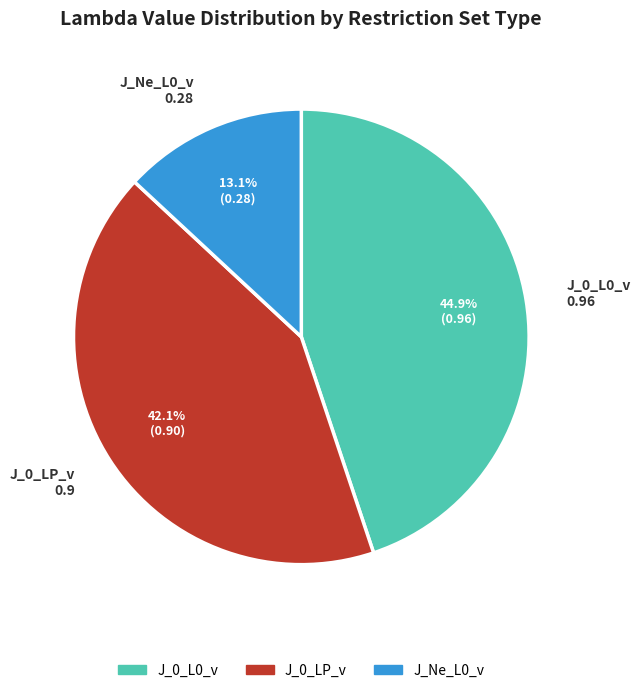

Which has a higher value, J_0_L0_v or J_0_LP_v?

J_0_L0_v